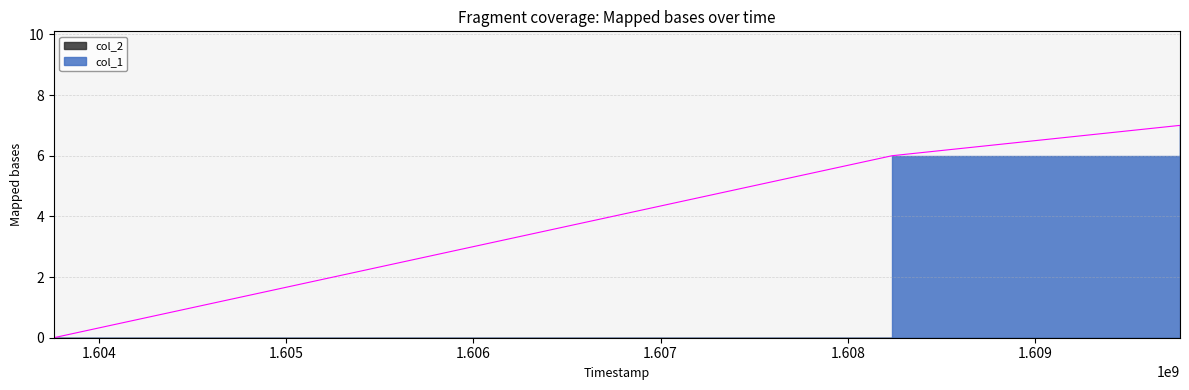

What is the value of the 2nd point from the left?

6